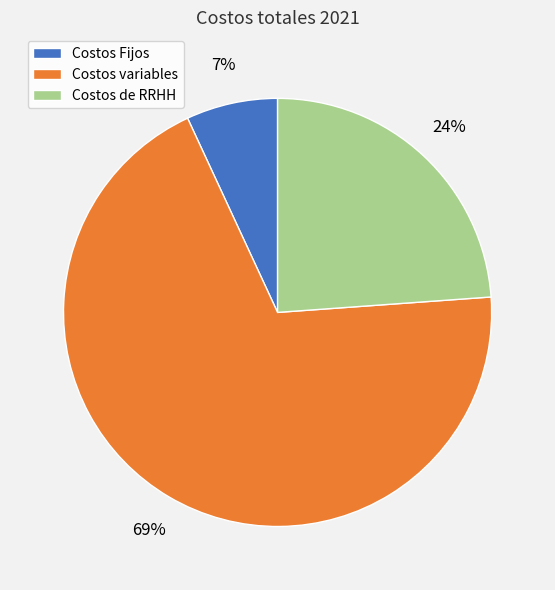

What is the ratio of the value at Costos Fijos to the value at Costos de RRHH?

0.3